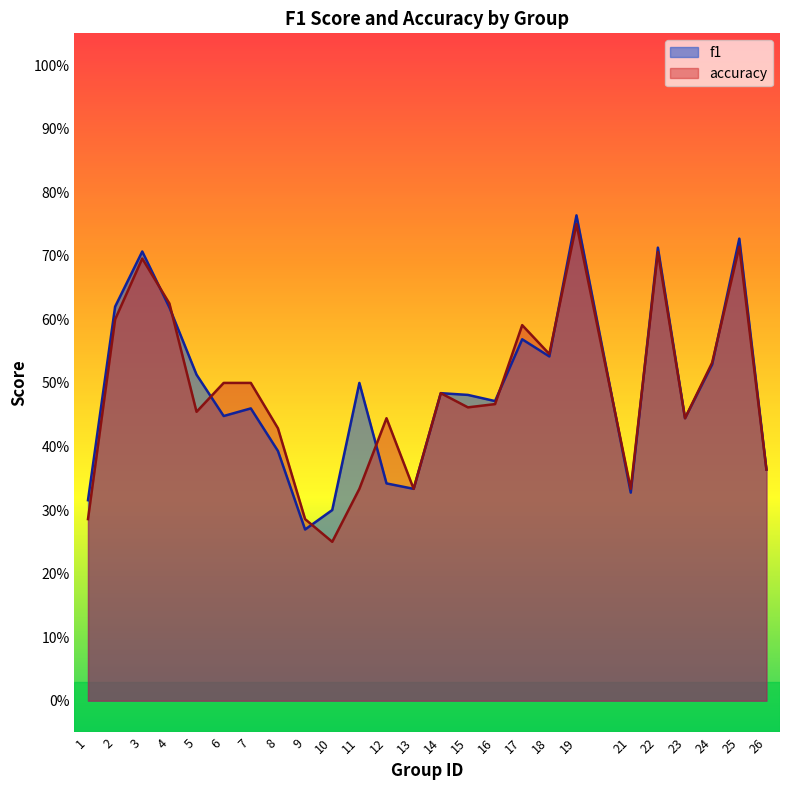

What is the value of the f1 point at the 13th from the left?

0.3